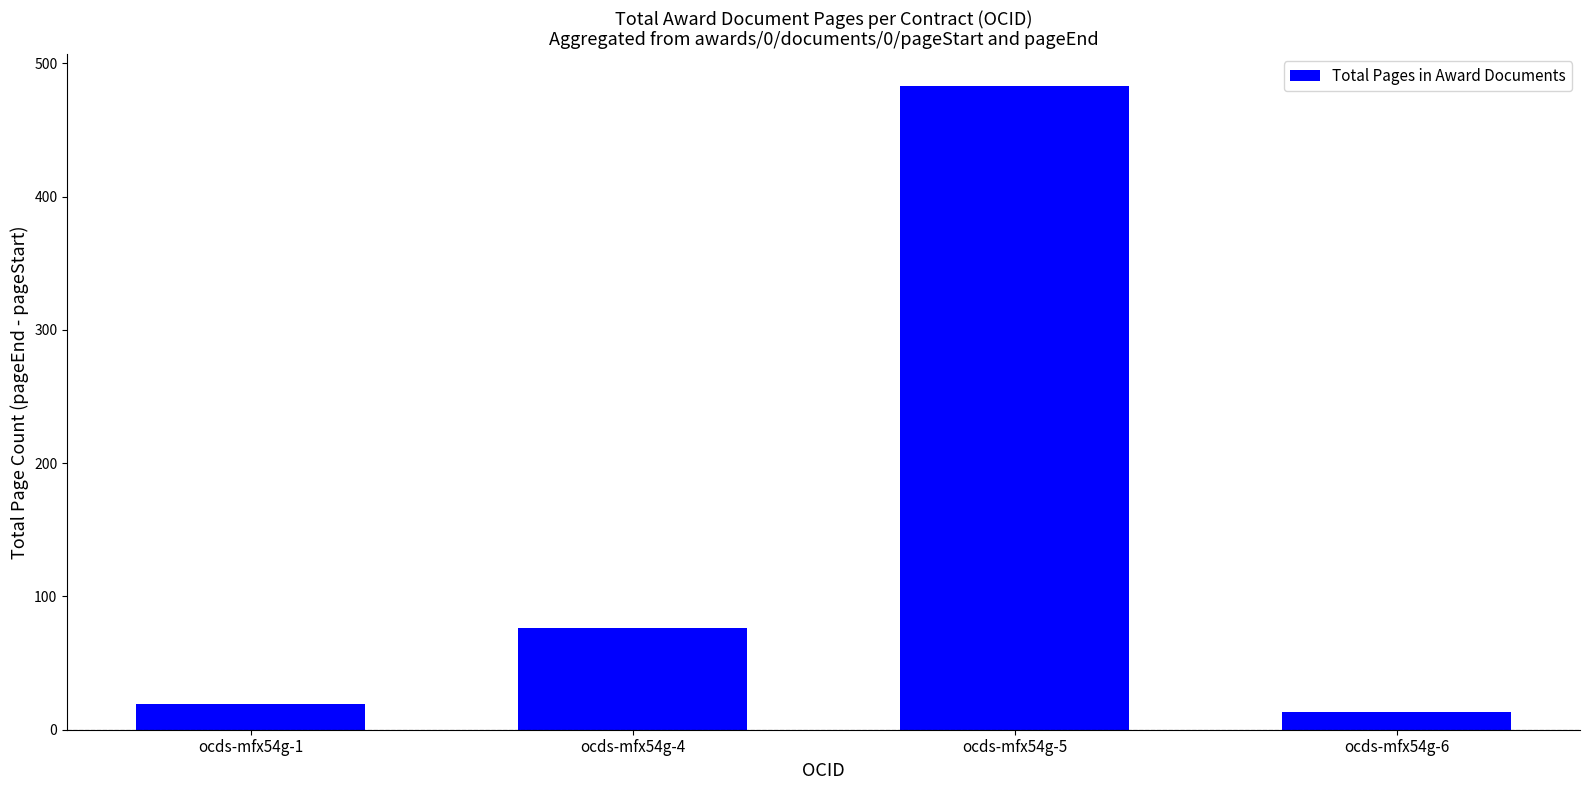

Where is the data nearest to the value 248?

ocds-mfx54g-4